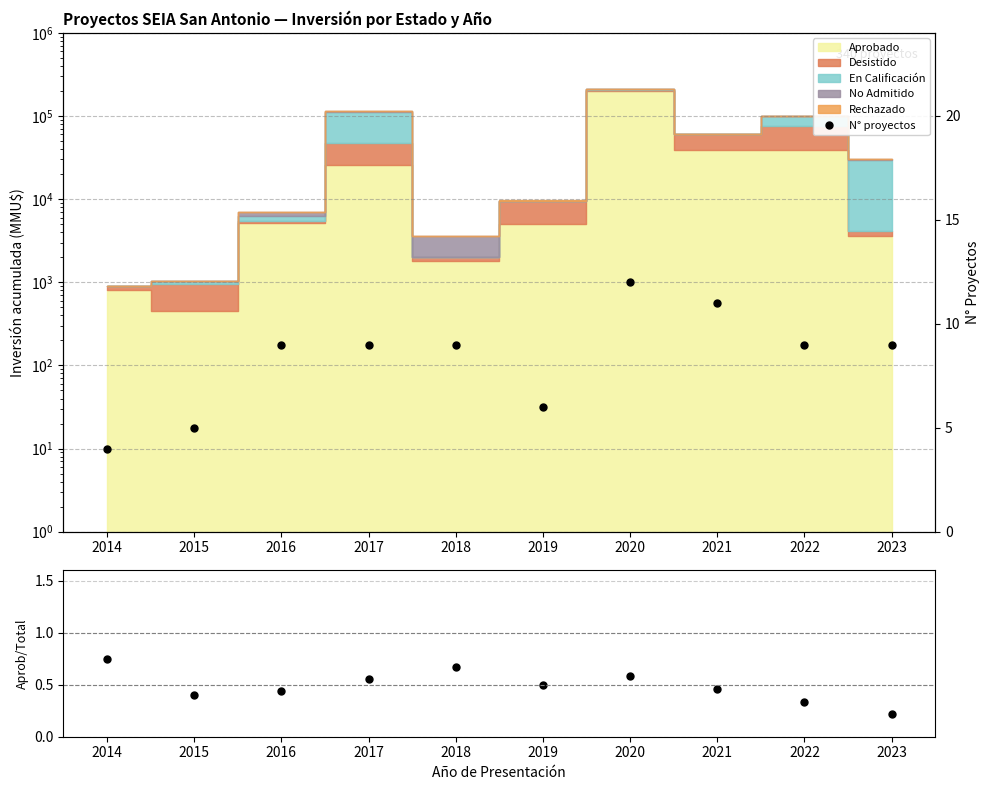

What is the minimum value shown in the chart?

0.2